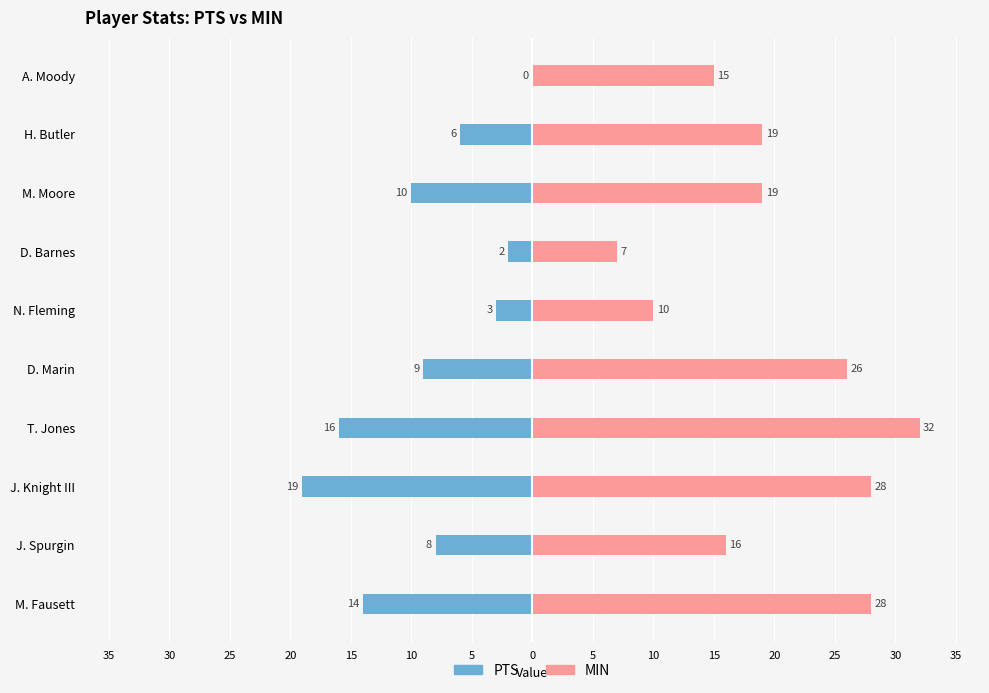

Count the number of data series in this chart.

2